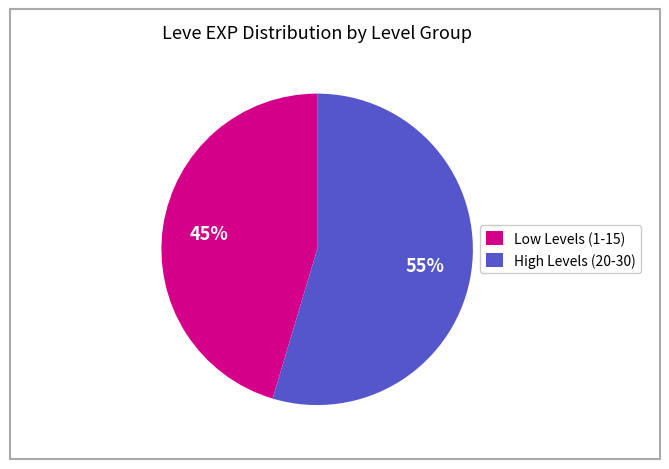

Count the number of slices in the pie.

2